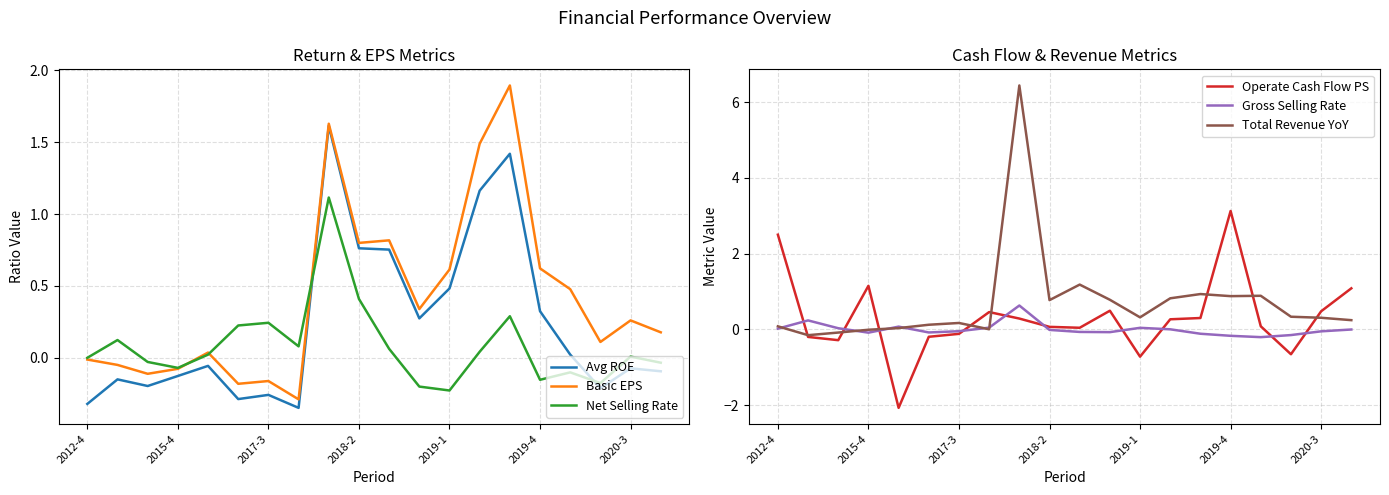

At which category does the chart reach its peak across all series?

8